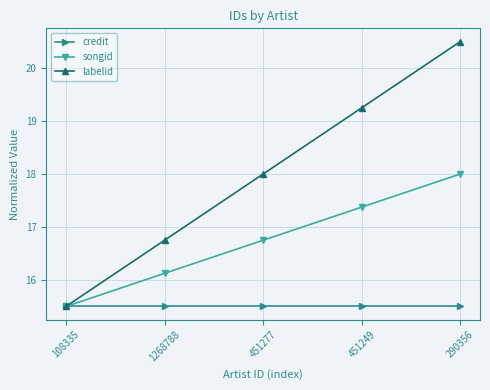

Which category has the highest value across all series?

290356